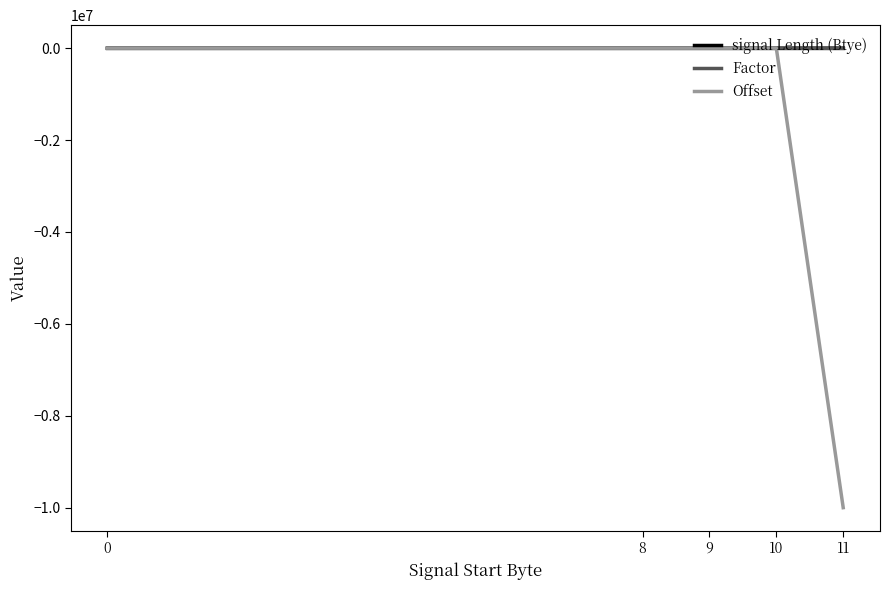

Which series changed the most between 0 and 11?

Offset